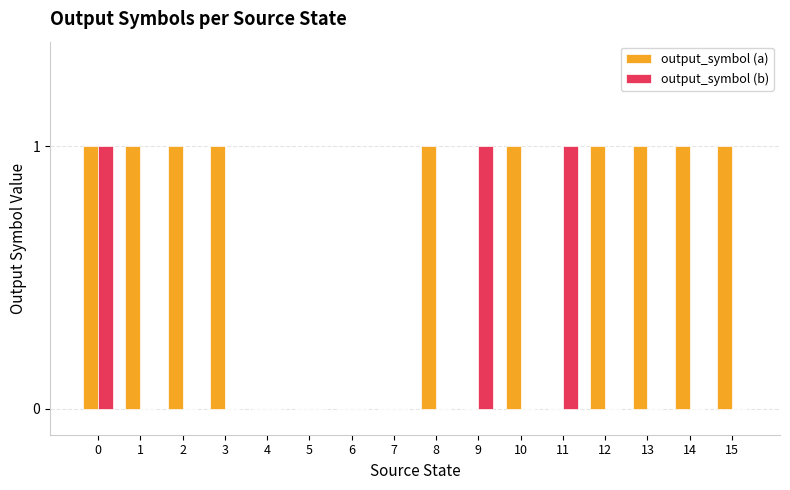

True or false: output_symbol (a) has a value of -1 at 11.

False